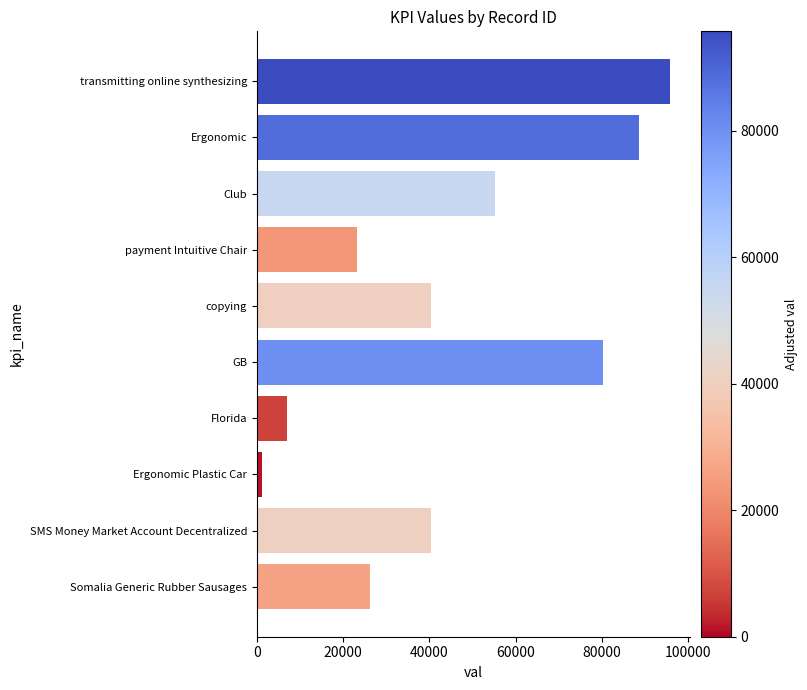

Is it true that the value at GB is 80315?

True